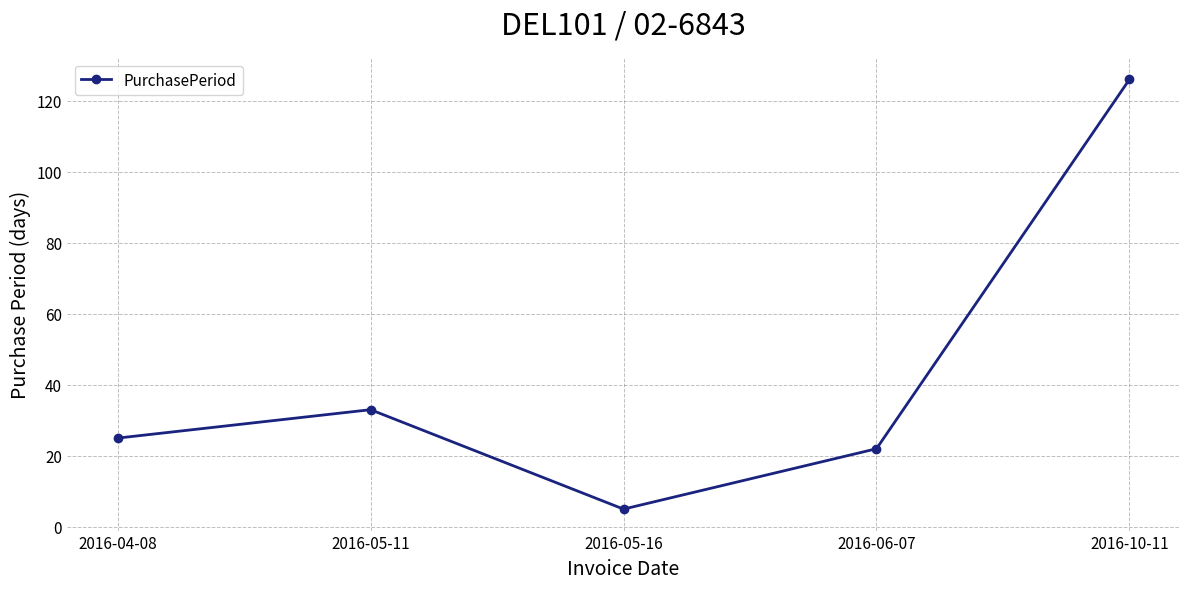

The value at 2016-06-07 is 9. True or false?

False